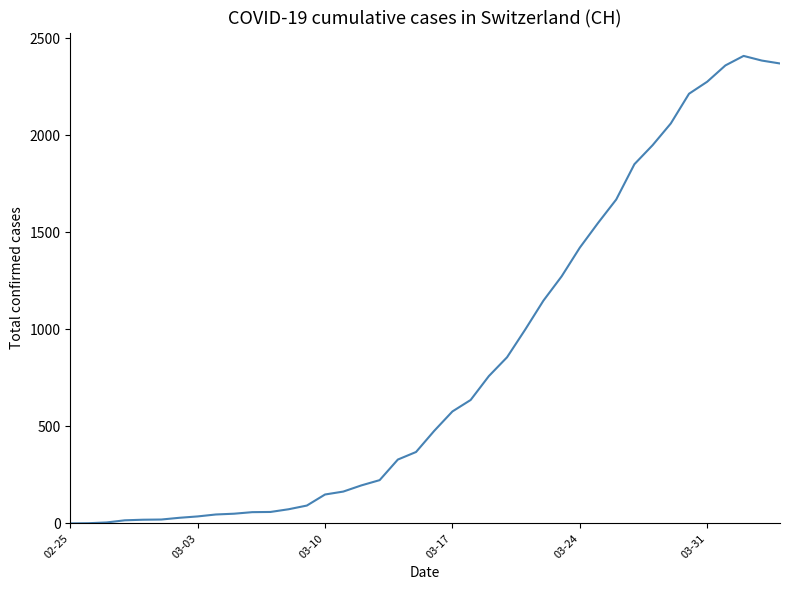

What is the difference between the maximum and minimum values?

2409